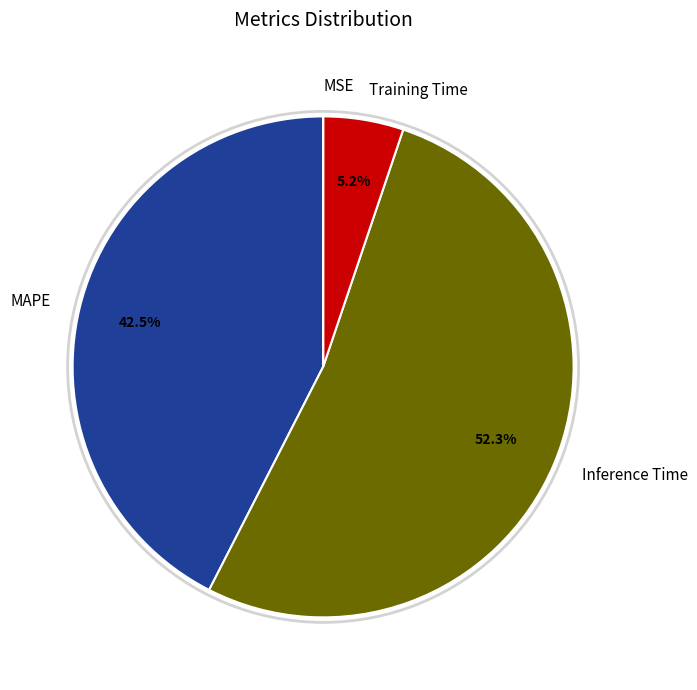

Is the sum of MAPE and Inference Time greater than half?

Yes